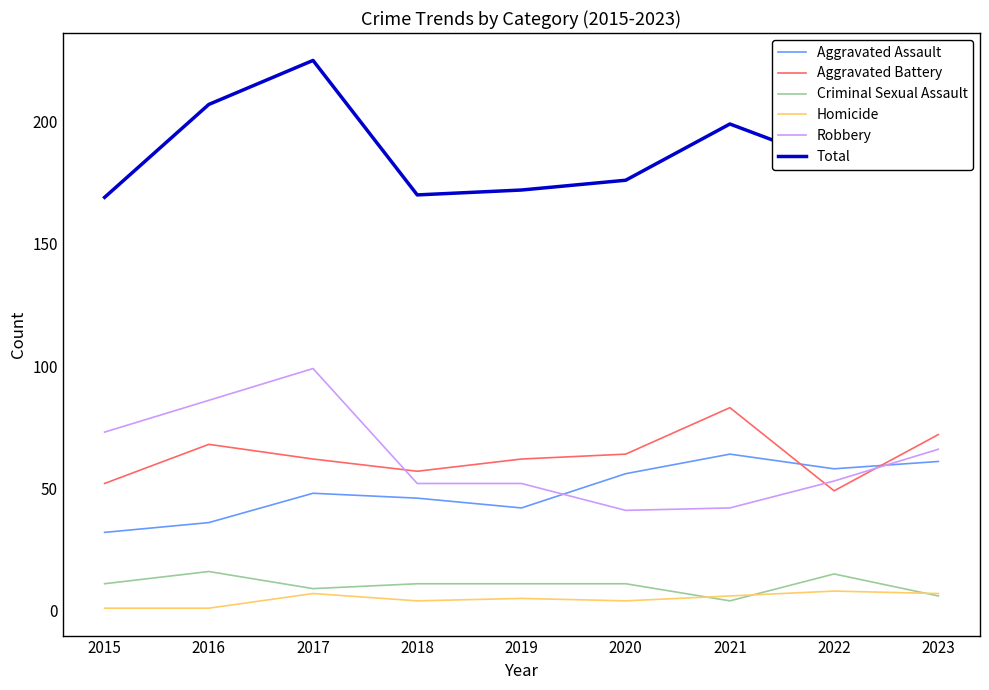

Which series has the largest total across all categories?

Total